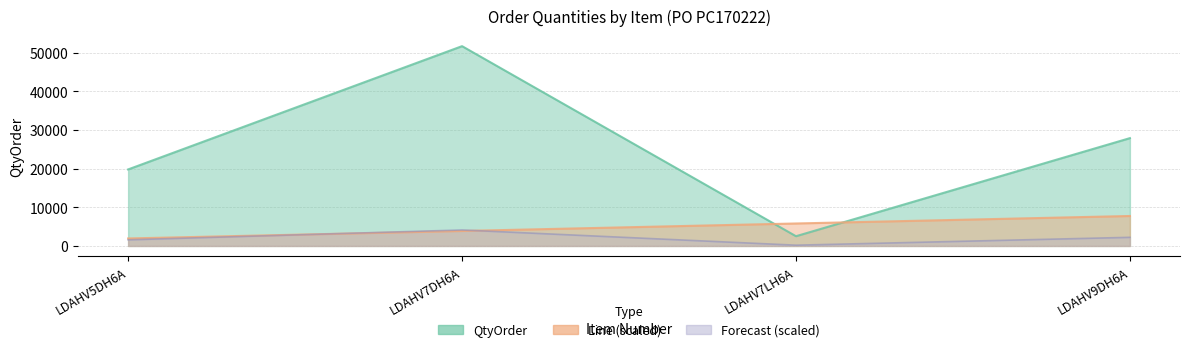

What is the total value across all series at LDAHV5DH6A?

3522.8